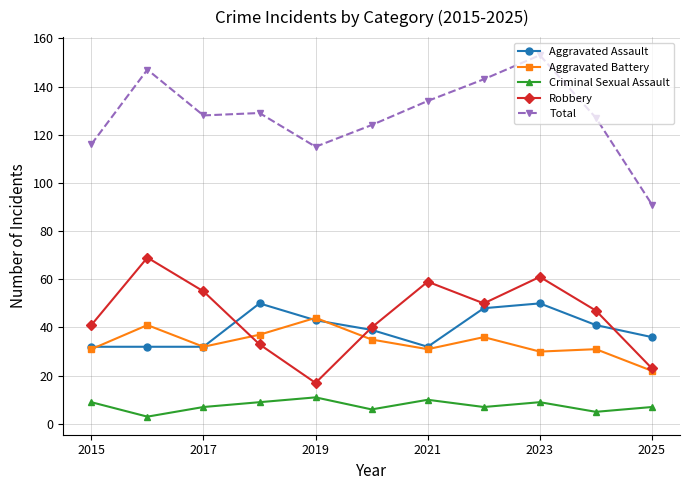

How many lines are shown in the chart?

5